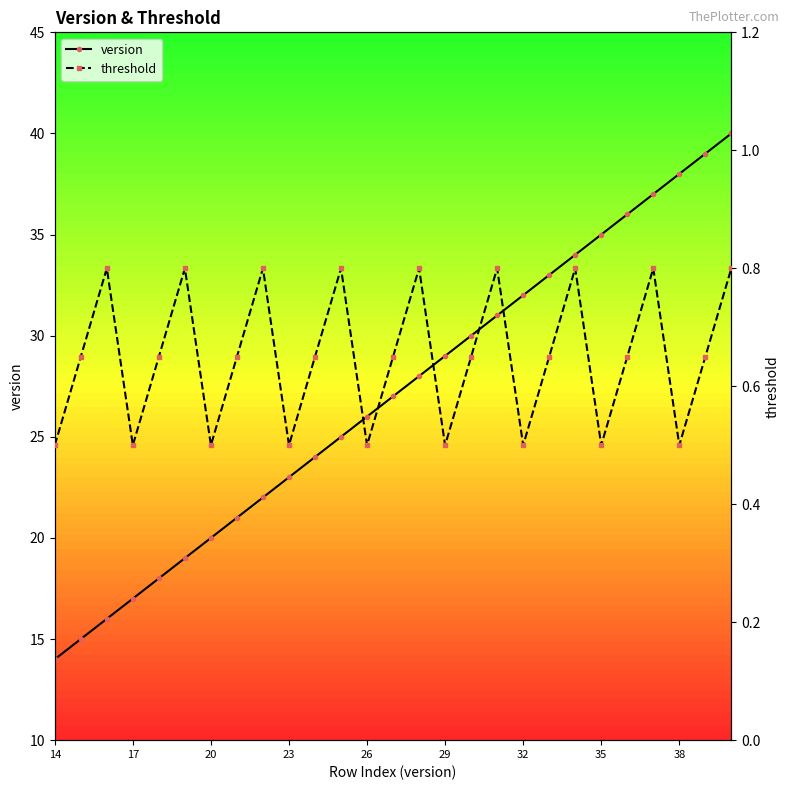

Which category has the lowest value in the version series?

14